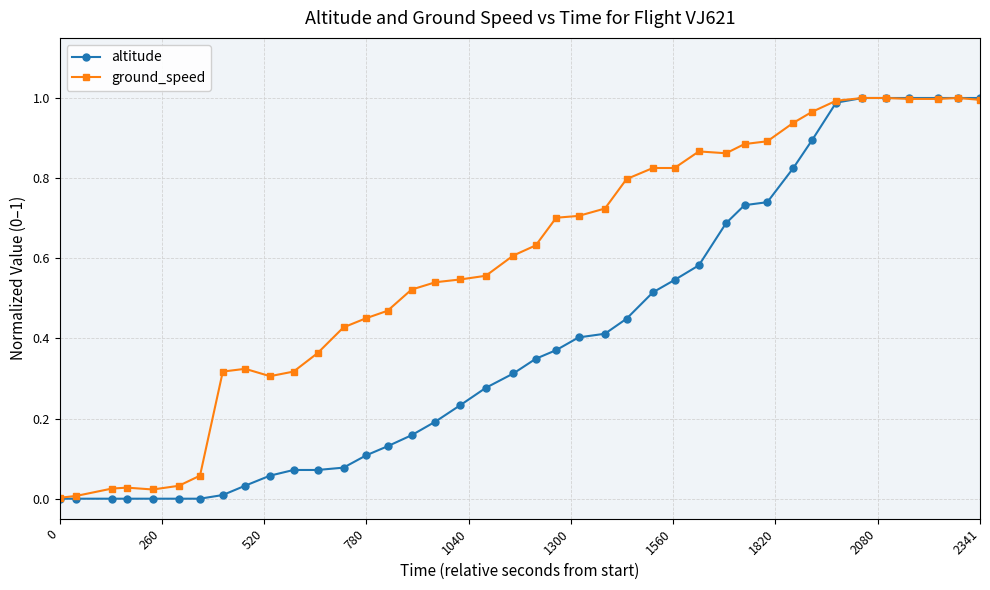

Which series has the widest spread of values?

altitude